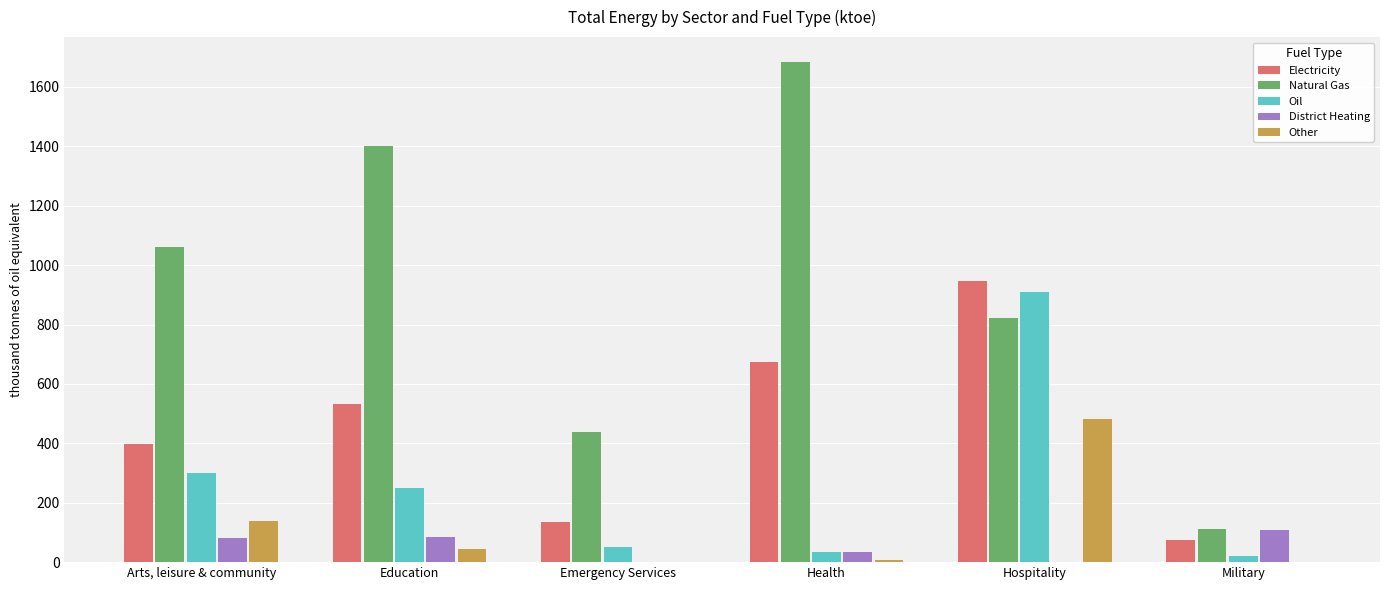

Which category has the highest value across all series?

Health